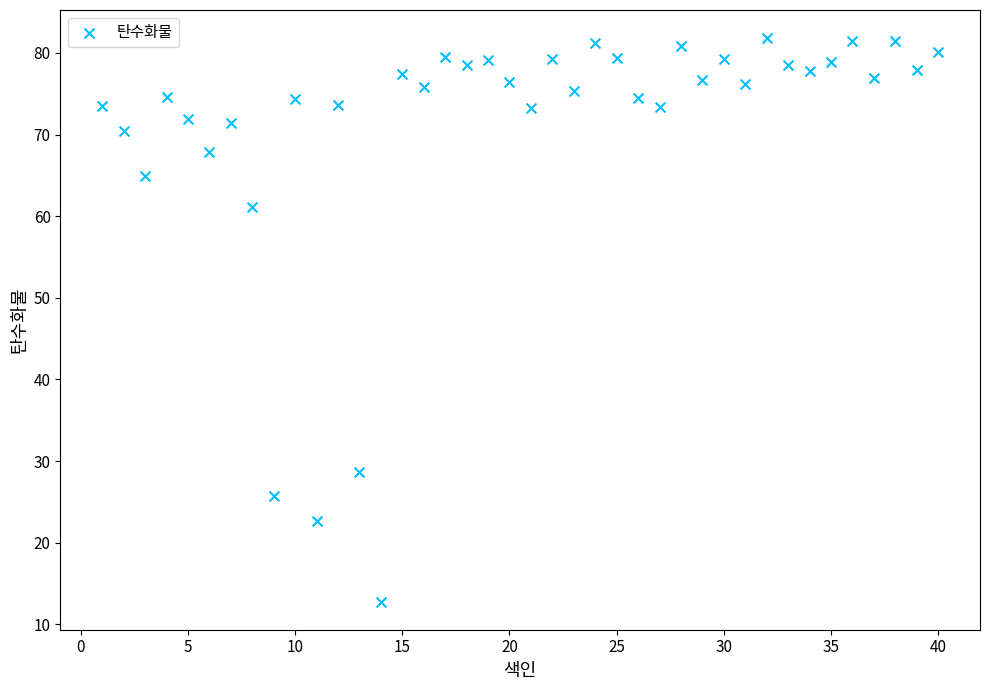

What Y value in the scatter plot is closest to 47?

61.1